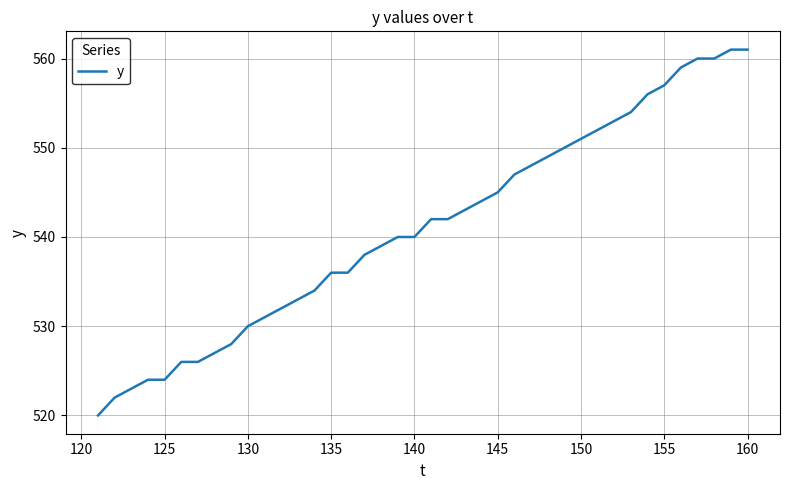

Does the chart have visible grid lines?

Yes